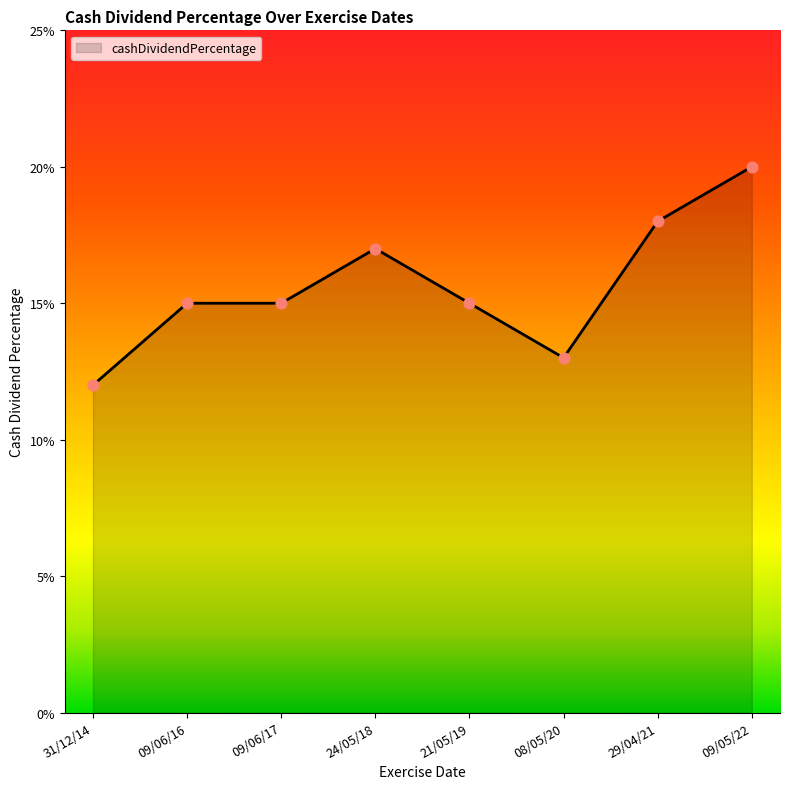

Between 09/05/22 and 09/06/17, which is larger?

09/05/22